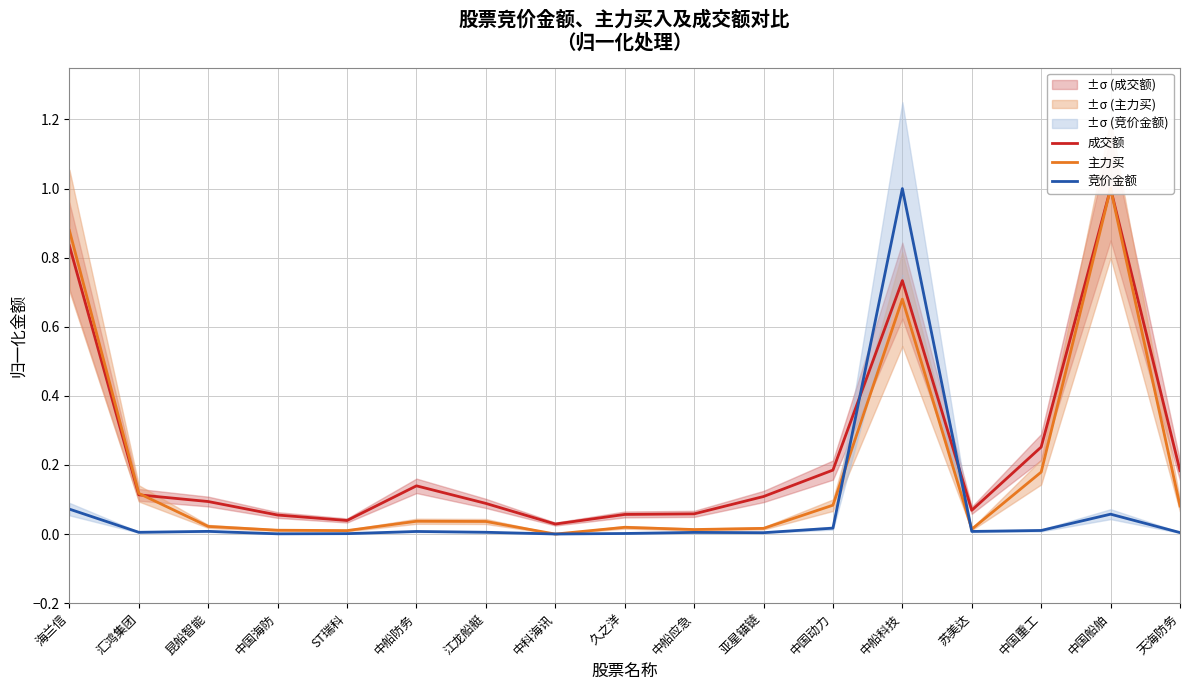

Is the value of 主力买 at 中国动力 greater than the value of 成交额 at 苏美达?

Yes